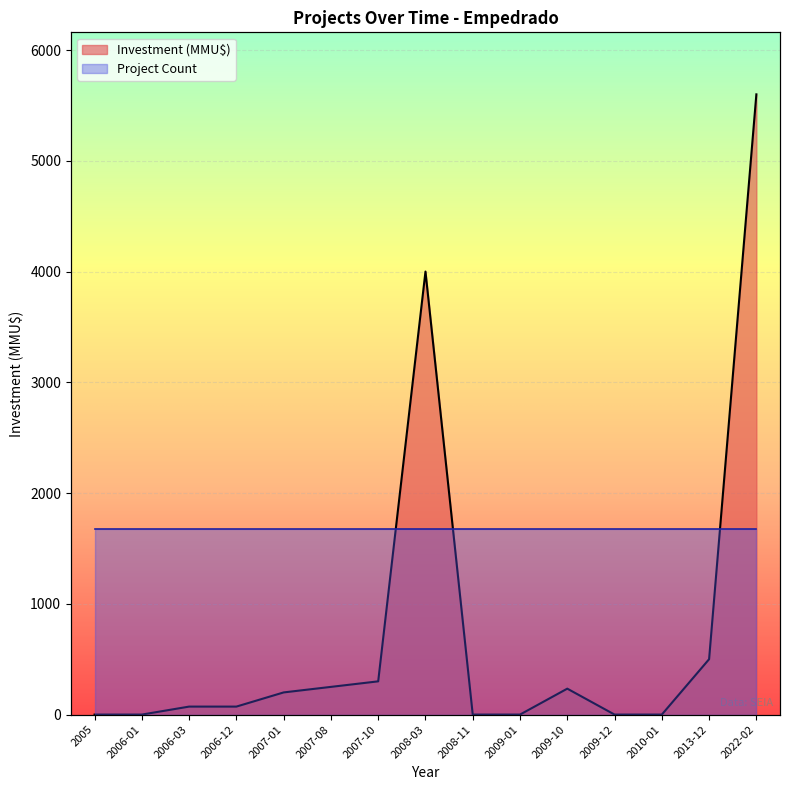

Reading right to left, extract all data points from this chart.

2022-02=5600	2013-12=500	2010-01=0	2009-12=0	2009-10=234	2009-01=0	2008-11=0	2008-03=4000	2007-10=300	2007-08=250	2007-01=200	2006-12=72	2006-03=72	2006-01=0	2005=0